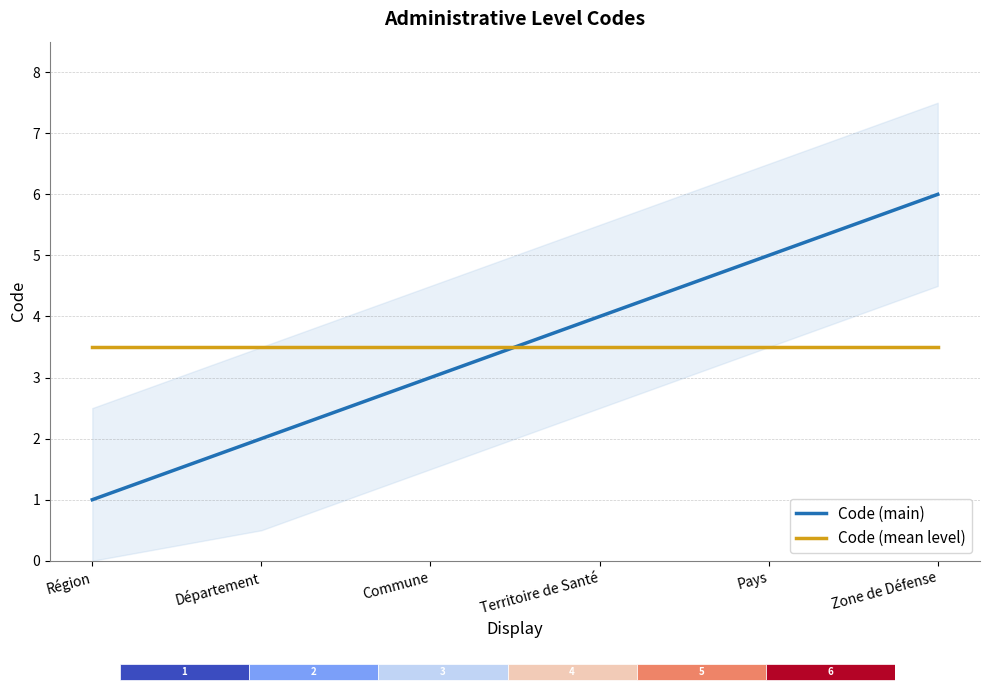

Which series has the largest total across all categories?

Code (main)